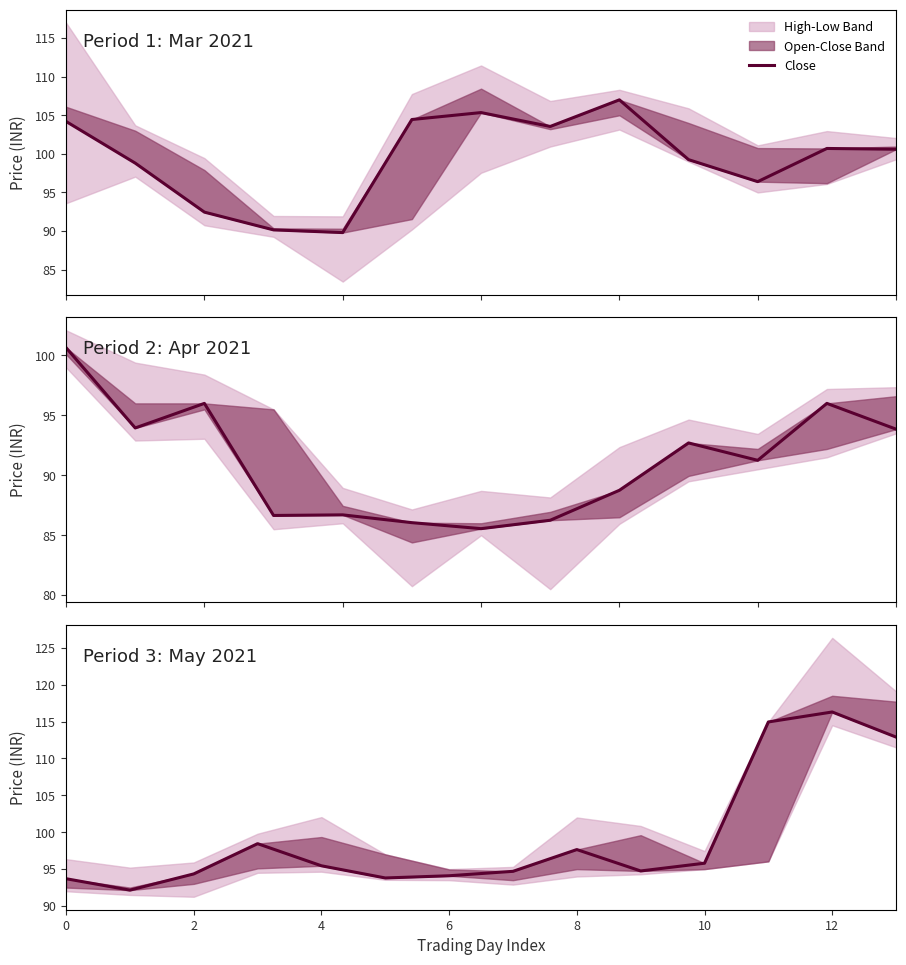

Does the chart have visible grid lines?

No